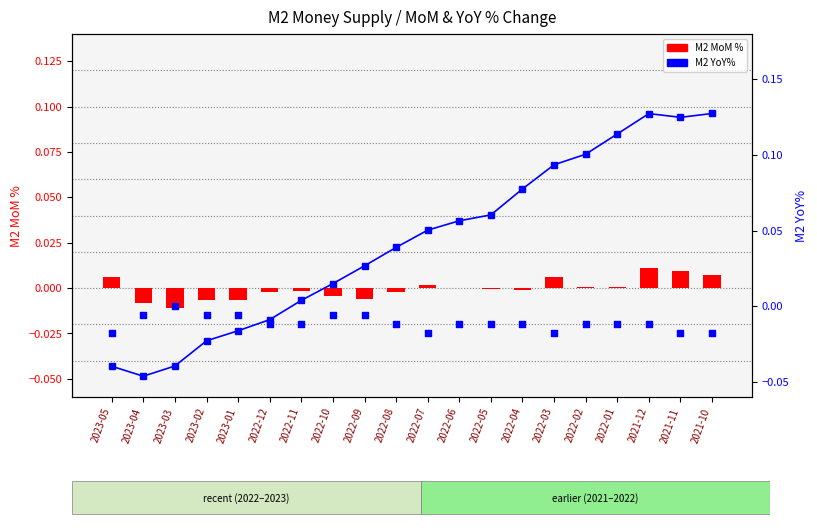

Which series reaches the minimum Y coordinate?

M2 YoY%